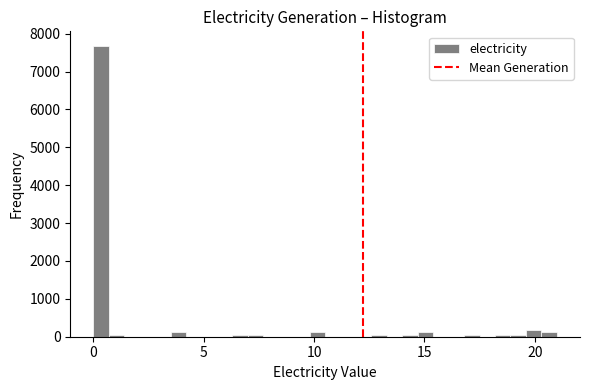

Read against the x-axis, roughly where is the centre of the tallest bar?

0.5